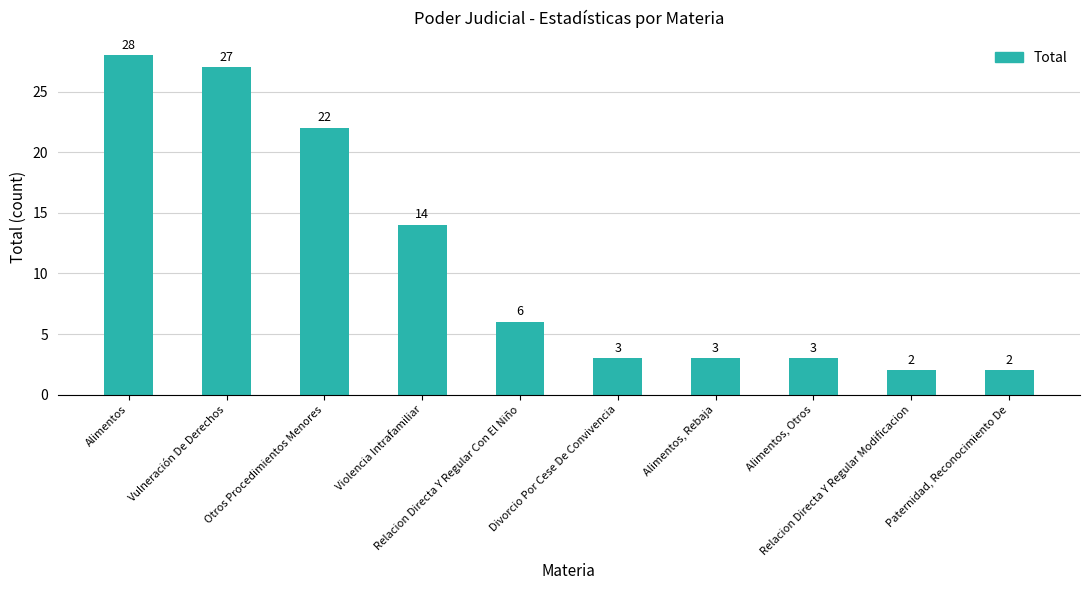

Reading left to right, what are all the values shown in this chart?

28	27	22	14	6	3	3	3	2	2